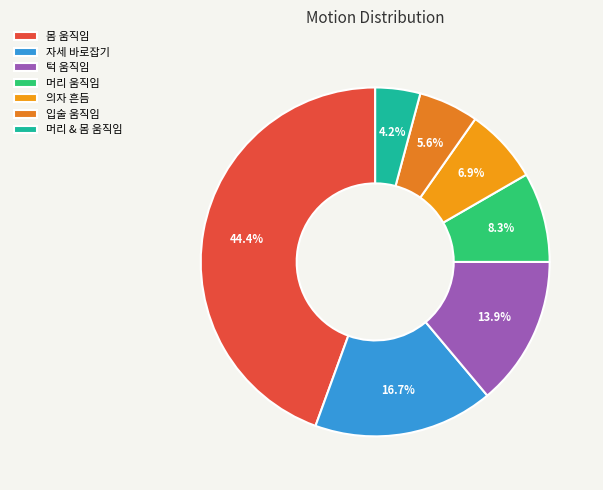

Which category has the biggest portion of the pie?

몸 움직임